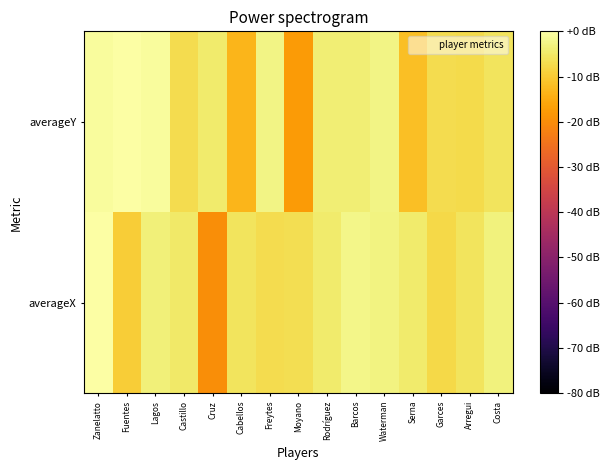

Which series changed the most between Freytes and Costa?

averageX